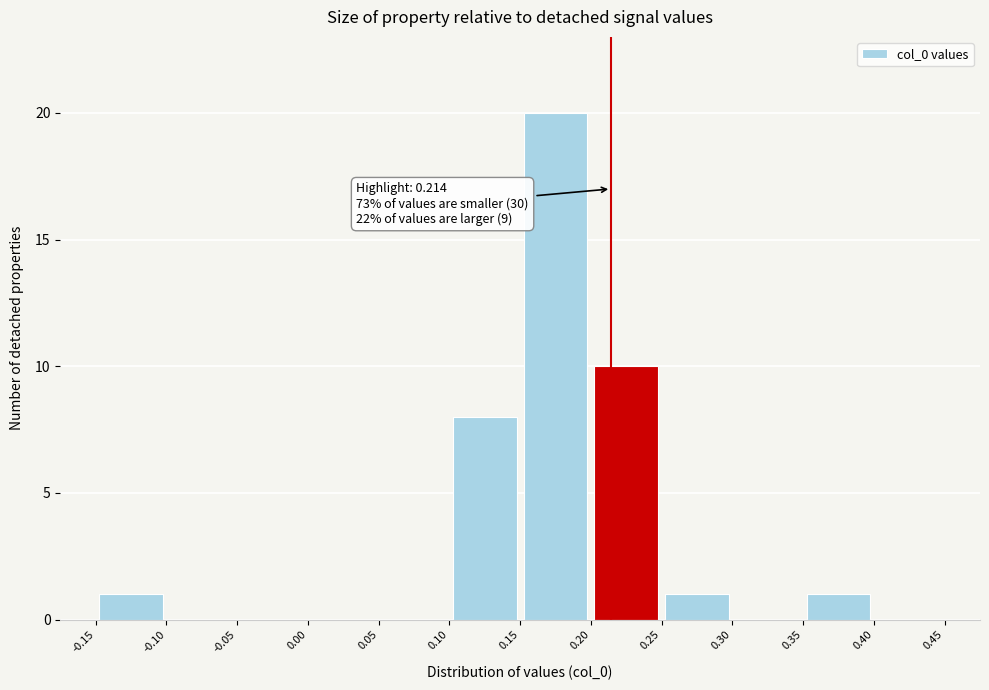

Over which range of the x-axis is the bar tallest?

0.15 to 0.20